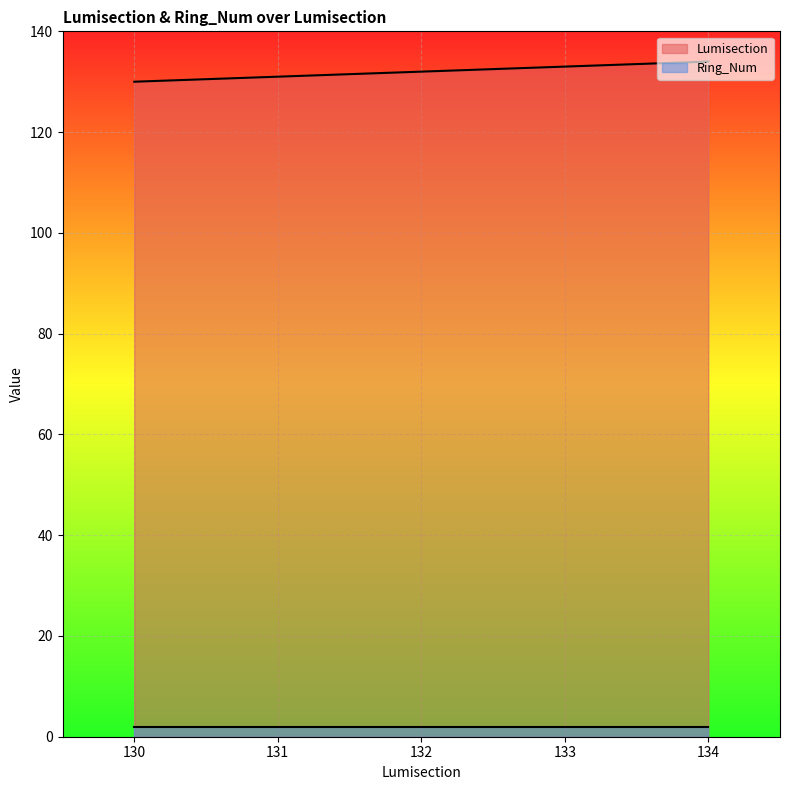

How many values exceed 132?

2